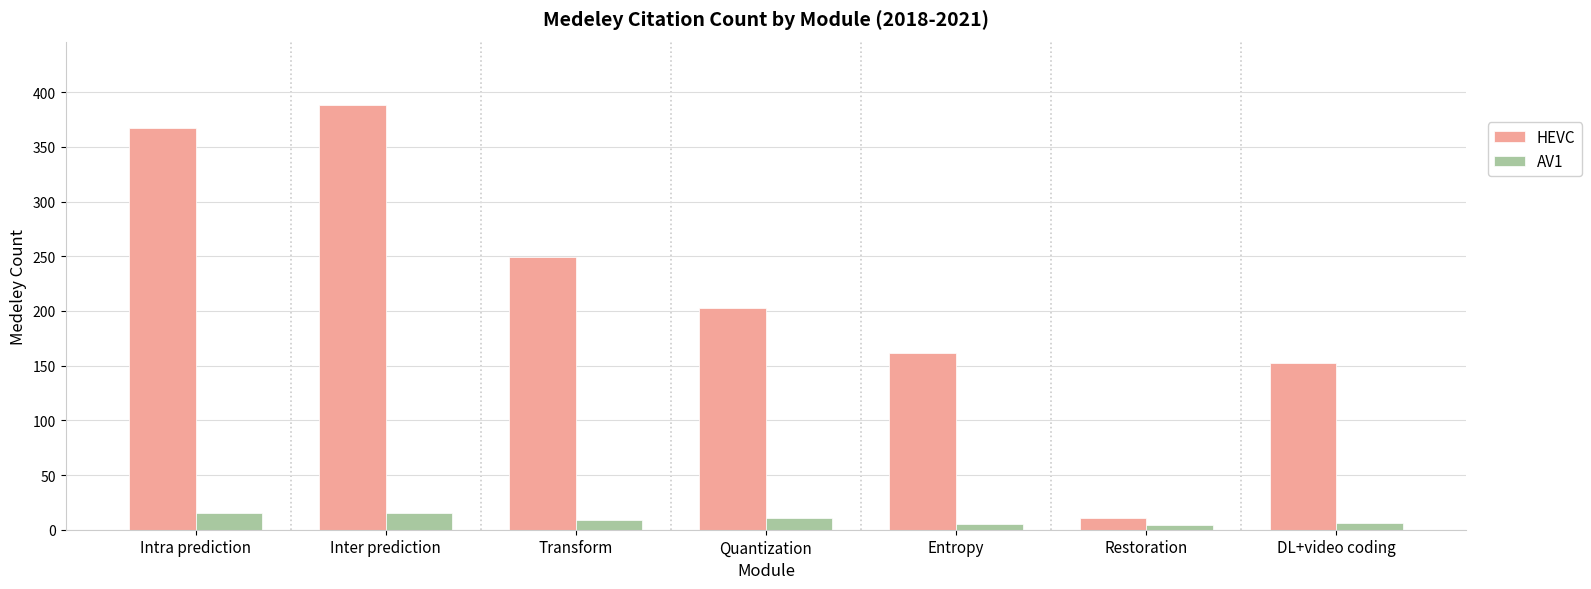

List the series in order of their overall mean, highest first.

HEVC, AV1